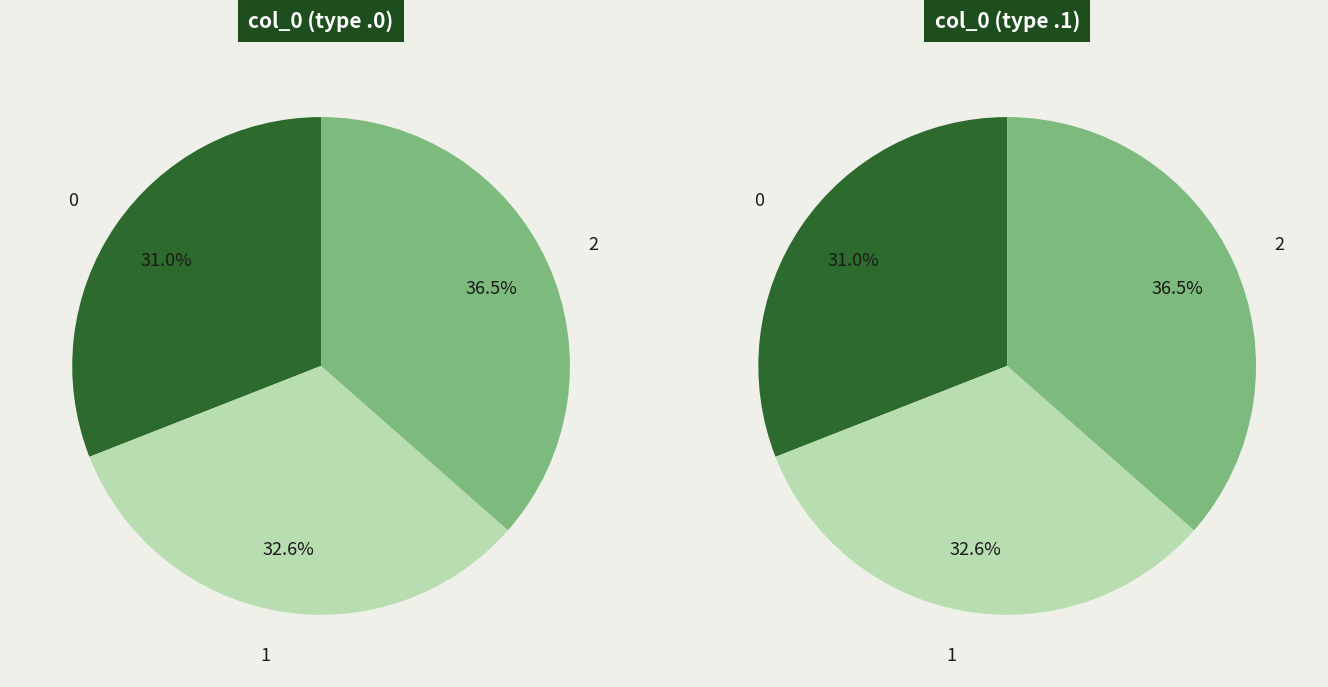

Approximately how many times larger is the value at 0.2 compared to 2.2?

1.0